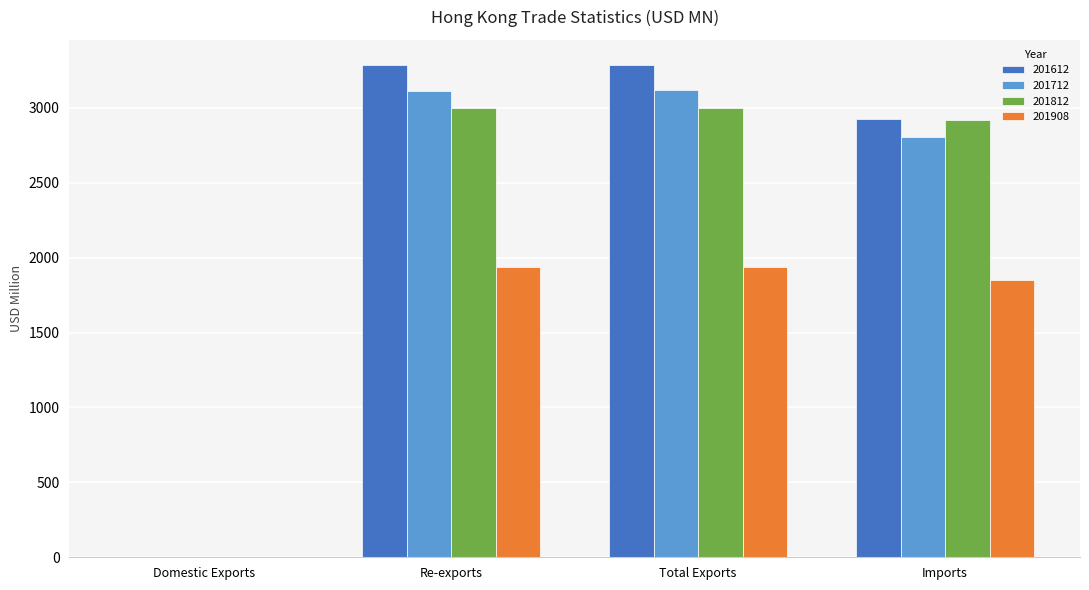

At which label is 201612 closest to 1645?

Imports